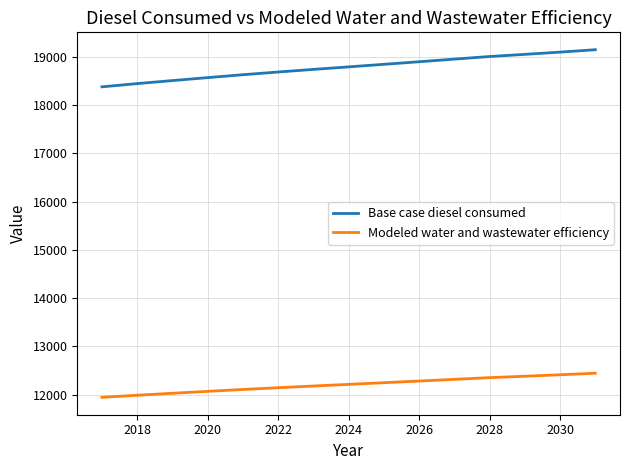

True or false: Modeled water and wastewater efficiency and Base case diesel consumed cross at least once.

False